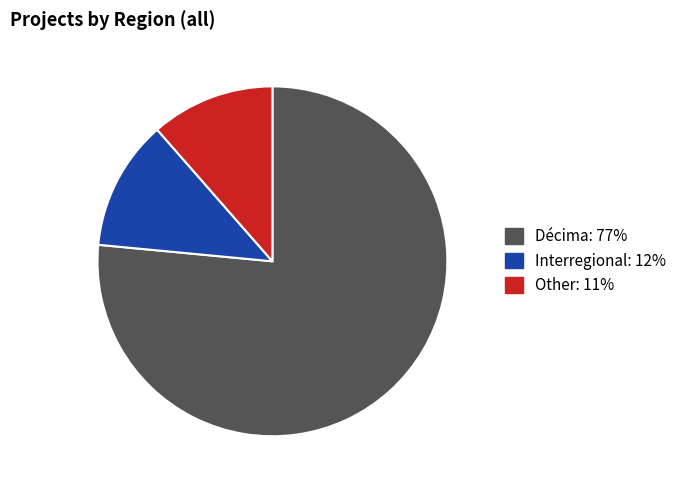

Which slice represents more than half of the pie?

Décima